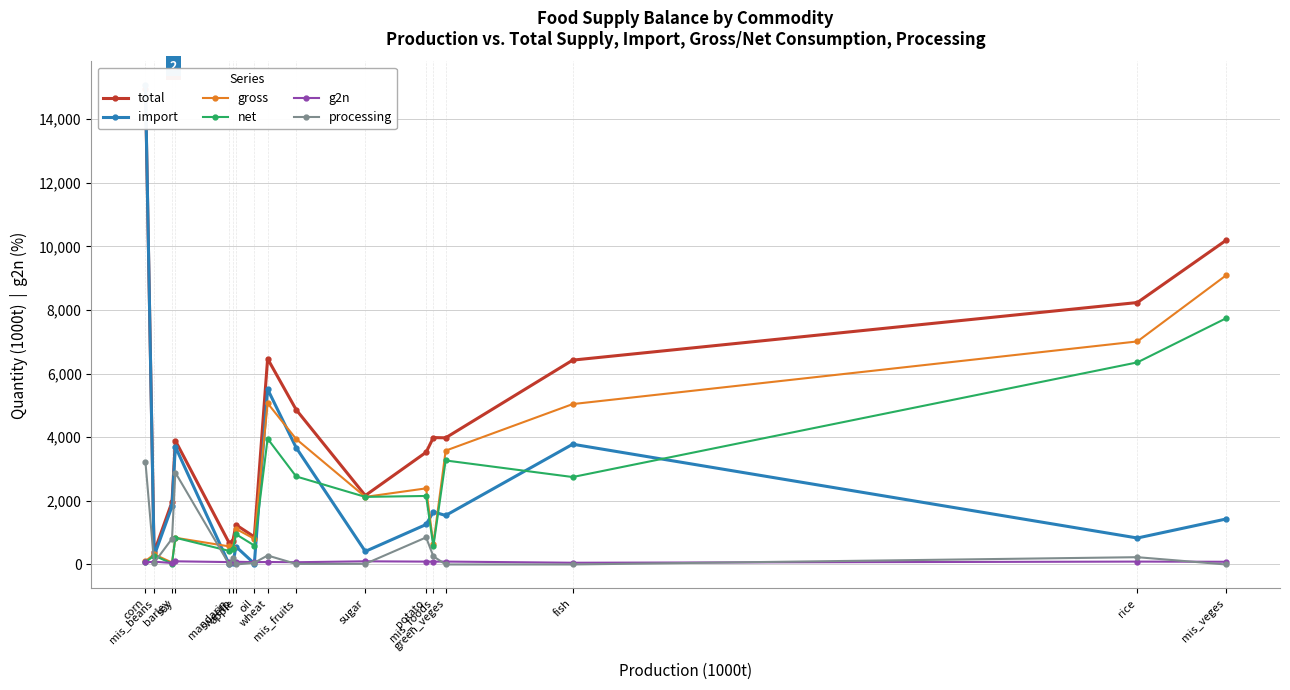

True or false: g2n and total intersect in this chart.

False